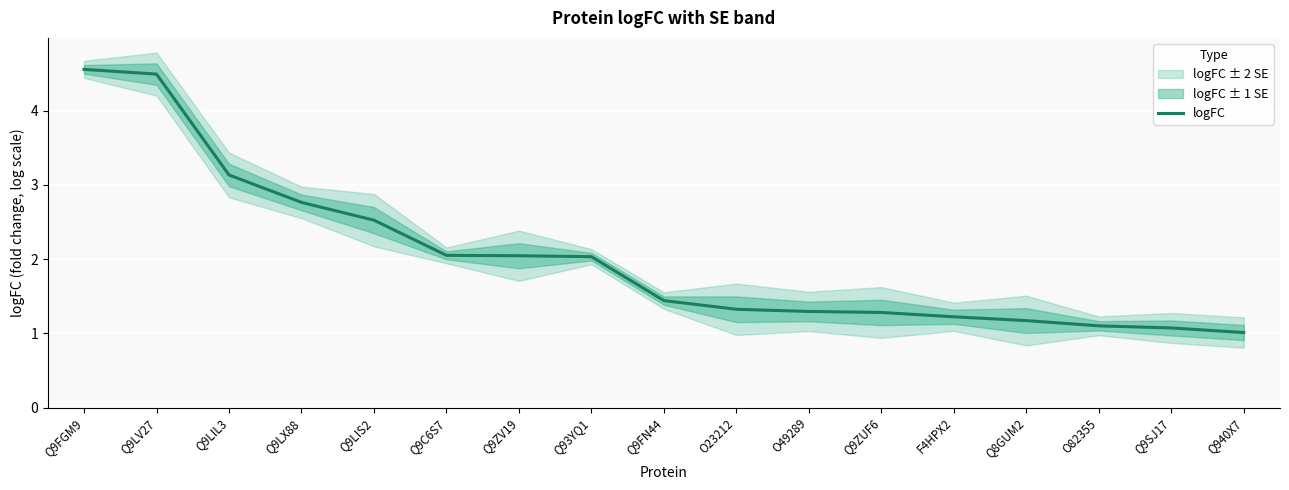

What is the value of the 13th point from the left?

1.2